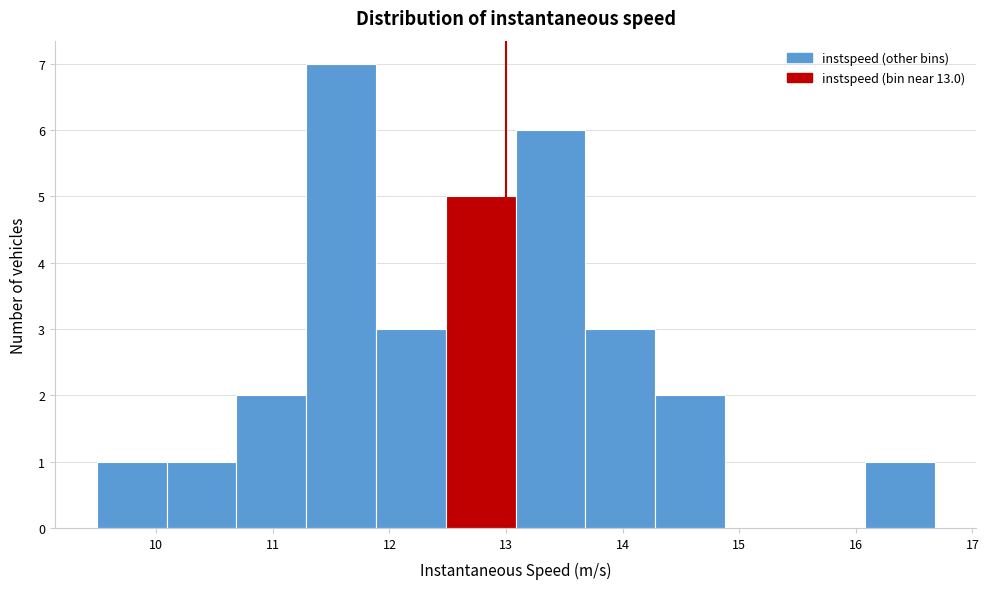

How tall is the bar that spans 16.1 to 16.7 on the x-axis? Neither the bar edges nor the heights are printed on the chart, so give them approximately, as read against the axes.

1